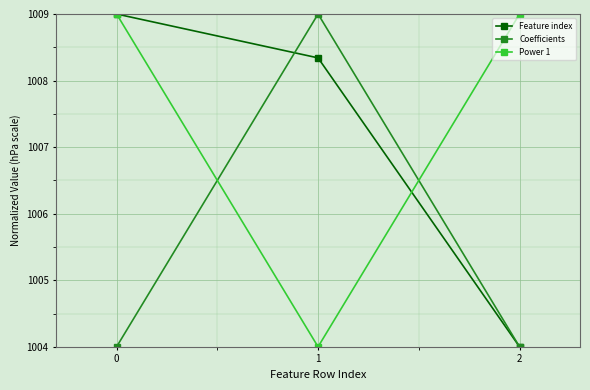

Where is Feature index nearest to the value 1006?

2